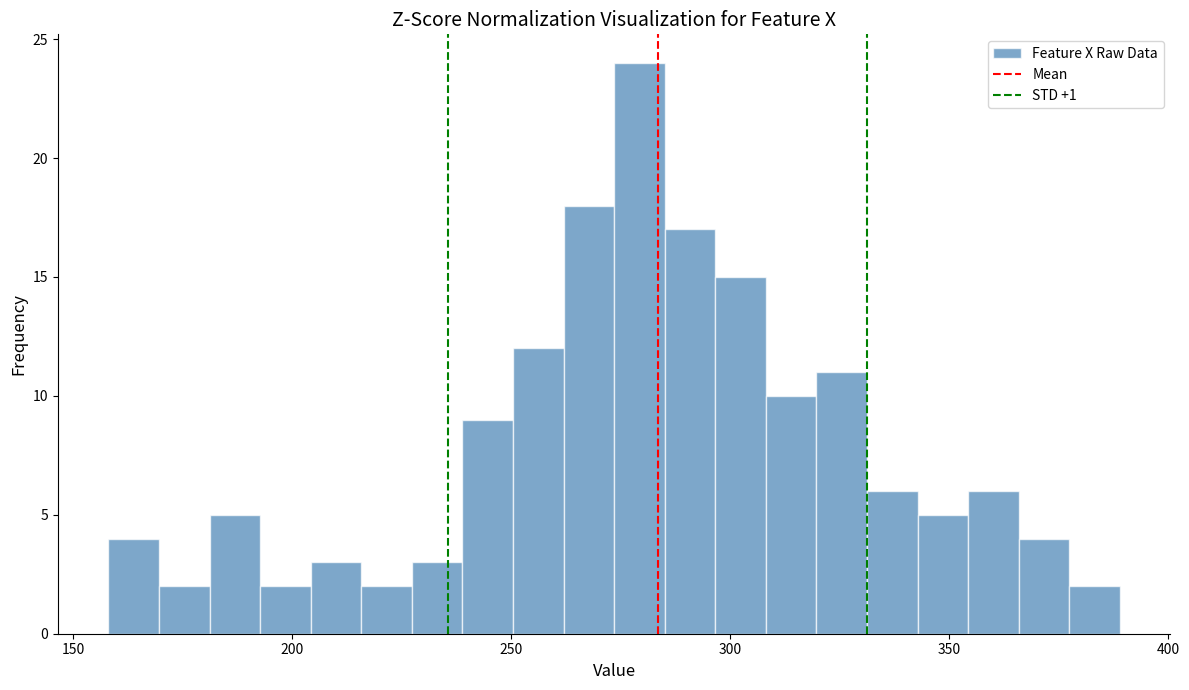

Read against the x-axis, roughly where is the centre of the tallest bar?

280